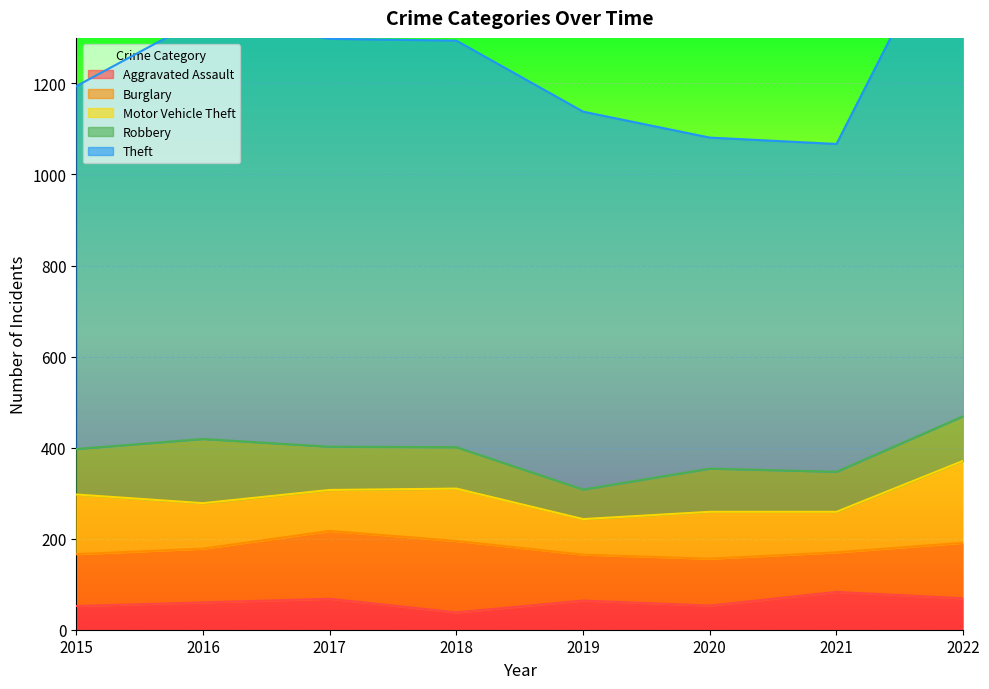

Is the value of Motor Vehicle Theft at 2020 greater than the value of Aggravated Assault at 2019?

Yes